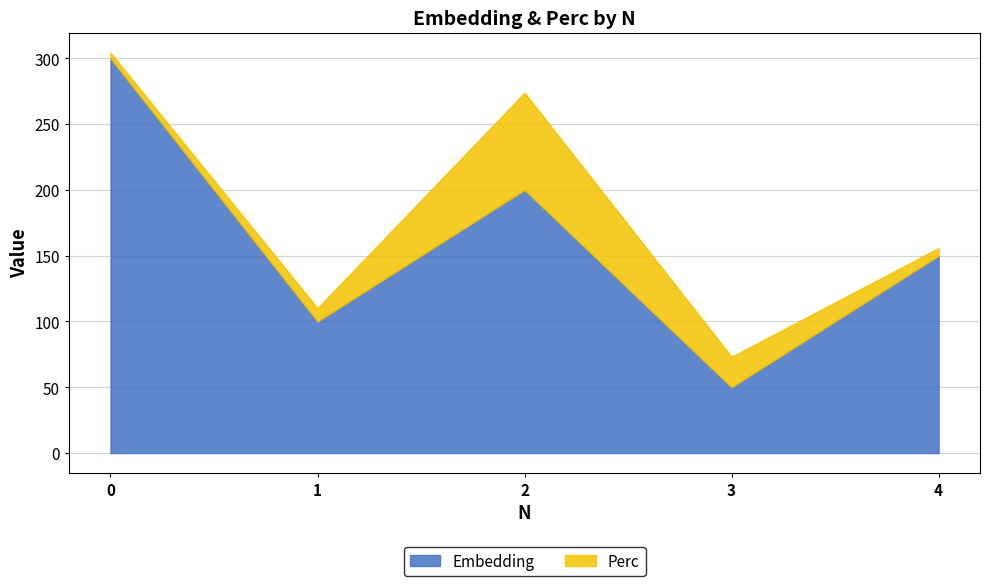

Where is the first local maximum for Perc?

2